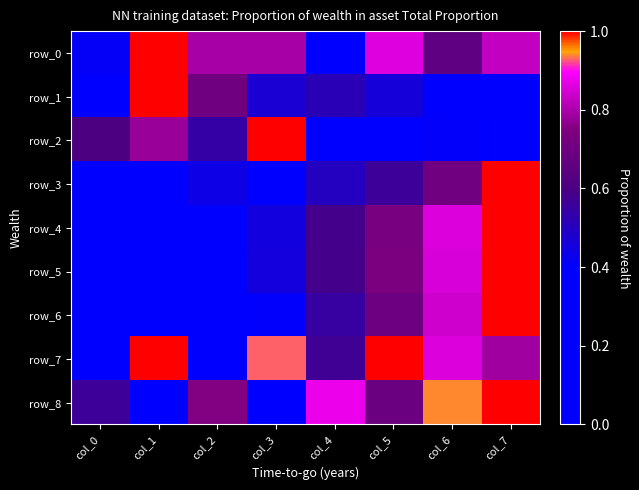

What is the difference between the row_5 values at col_3 and col_7?

0.5